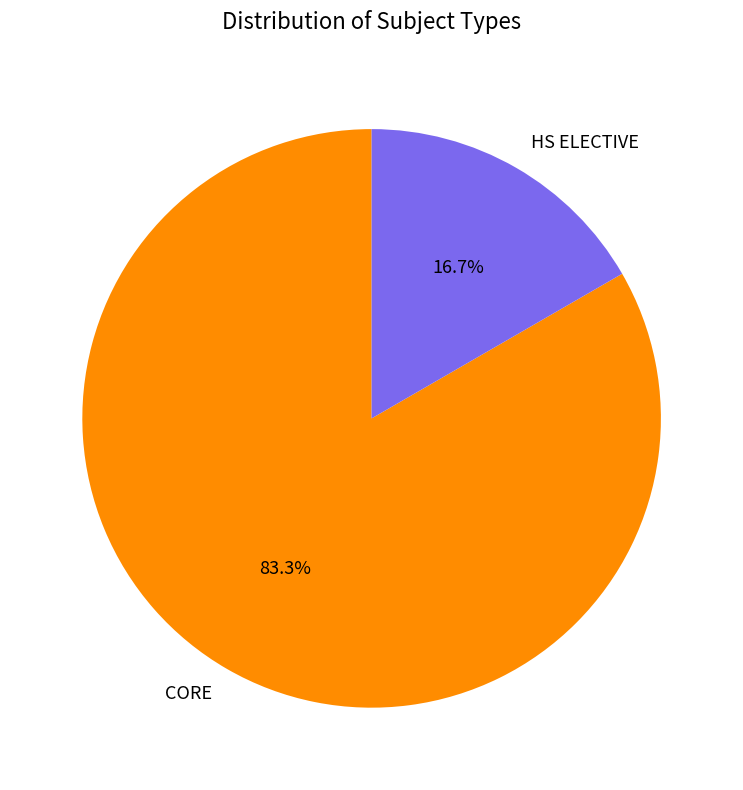

Is it true that HS ELECTIVE is 8% of the pie?

False